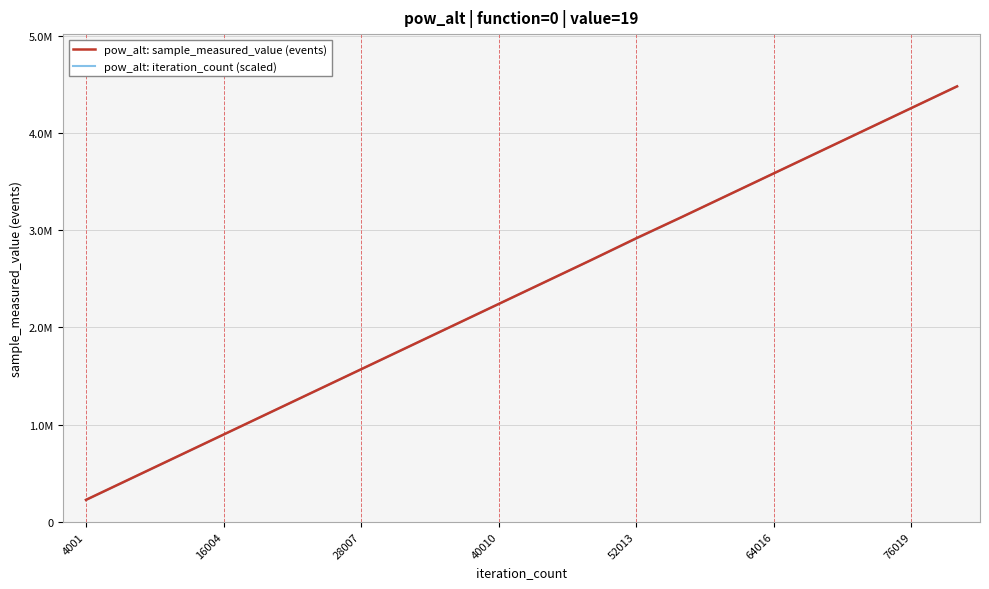

Which series has the largest range (max minus min)?

pow_alt: iteration_count (scaled)